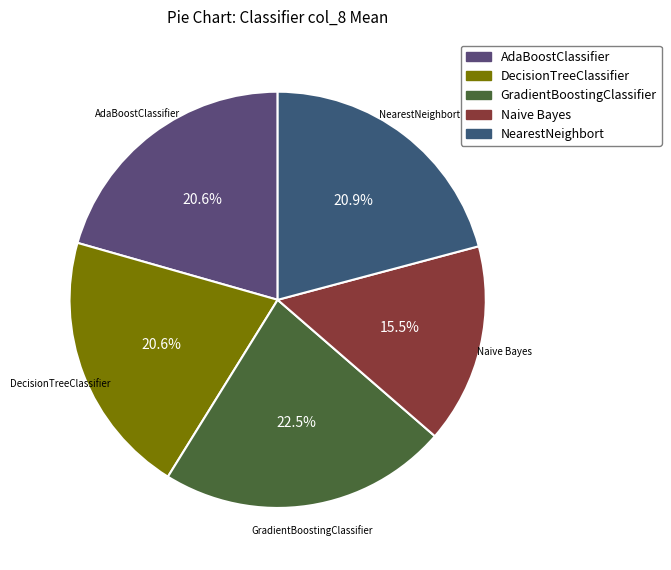

Is there a majority slice in this chart?

No